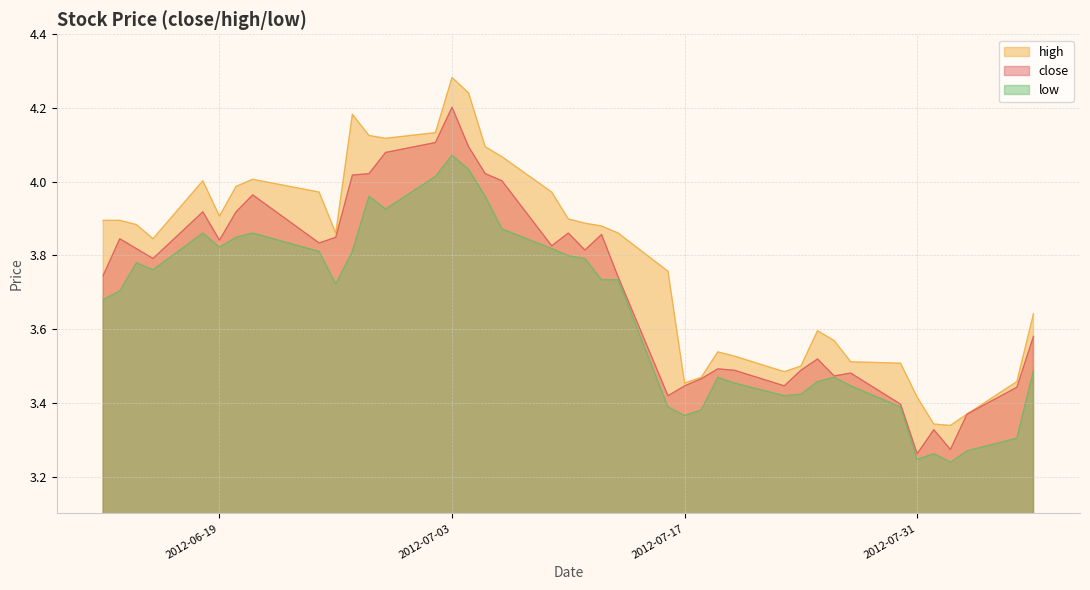

List the series in order of their peak value, lowest first.

low, close, high